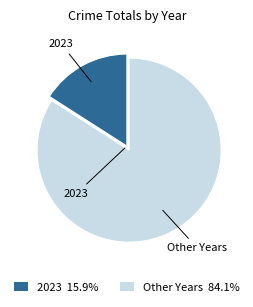

Is Other Years 84.1% the majority of the pie?

Yes